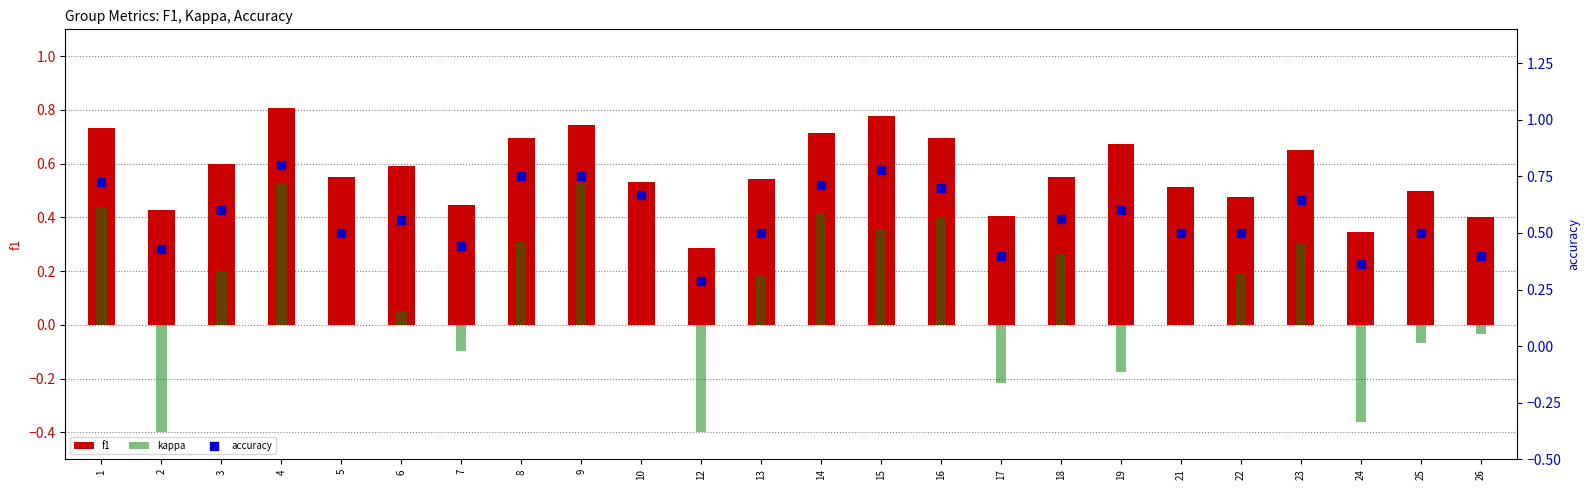

Which series has the largest total across all categories?

accuracy